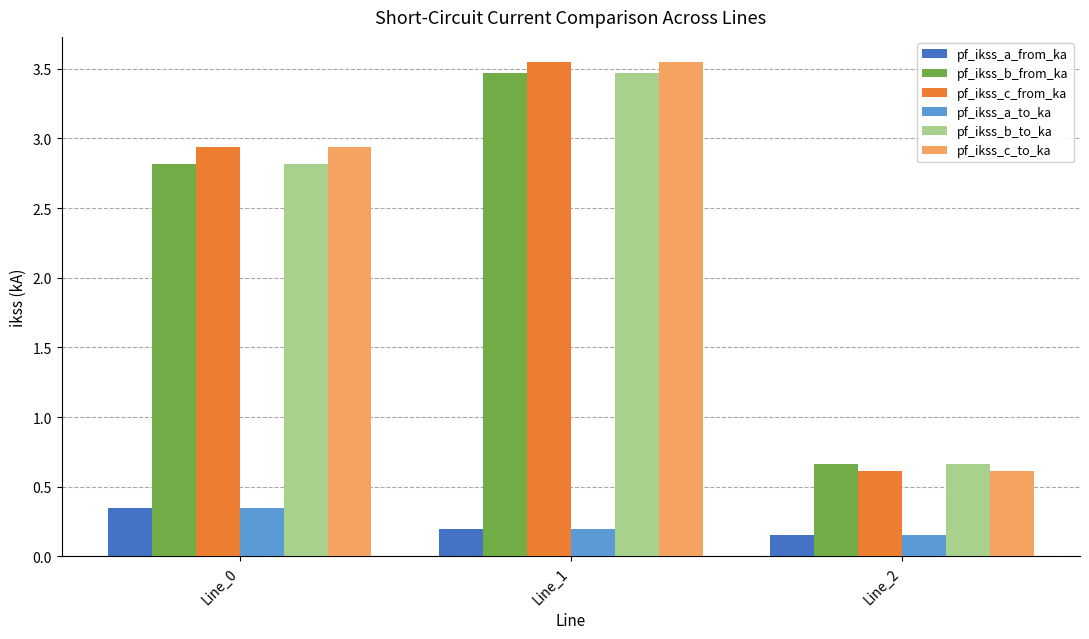

Where does the pf_ikss_c_to_ka series first go above 2?

Line_0